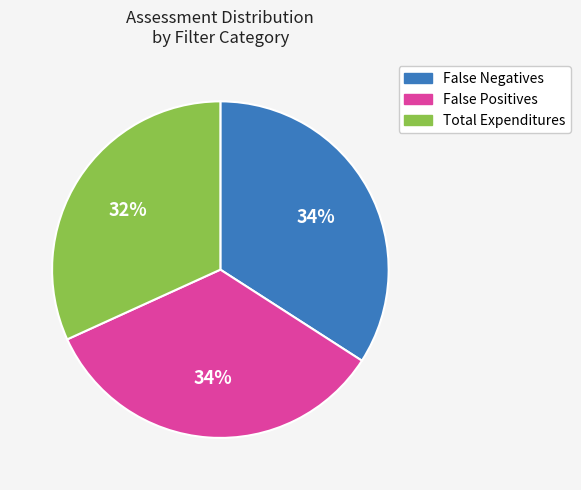

What is the ratio of the value at False Positives to the value at Total Expenditures?

1.1